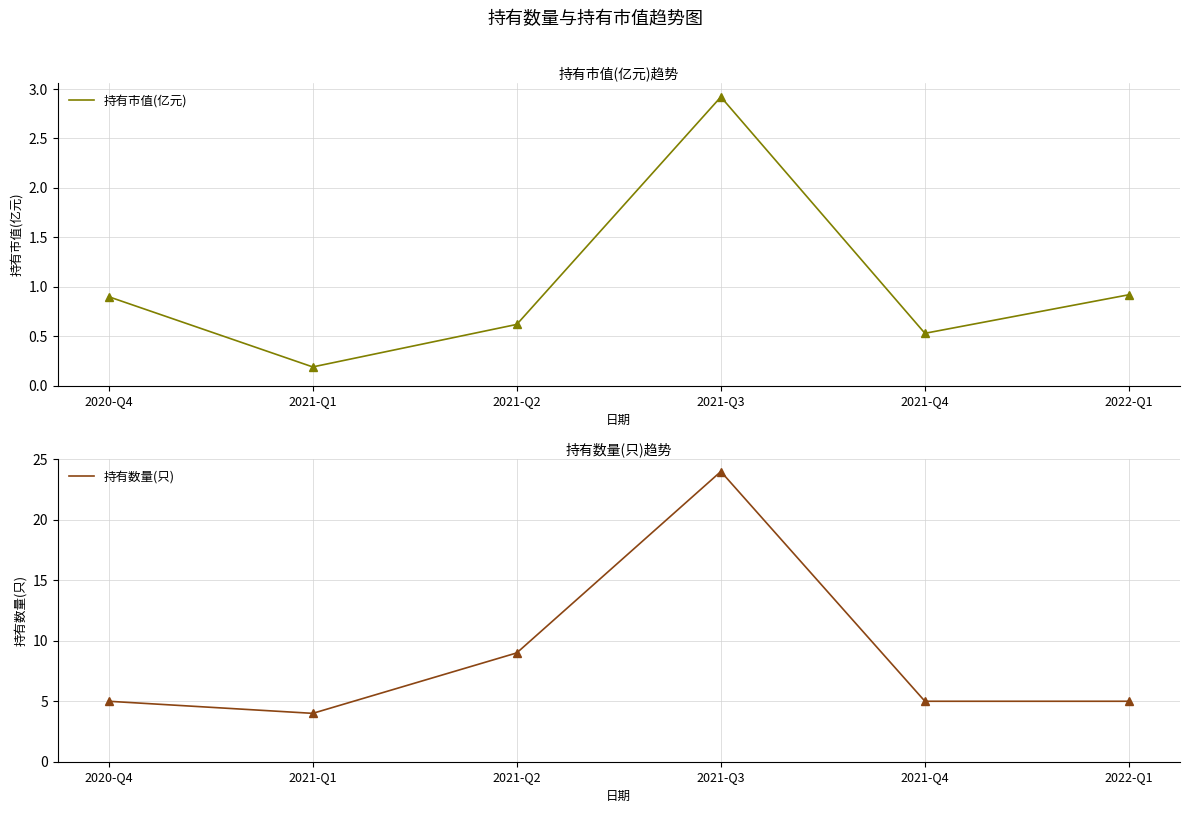

Between 2021-Q1 and 2021-Q2, which series saw the biggest shift?

持有数量(只)